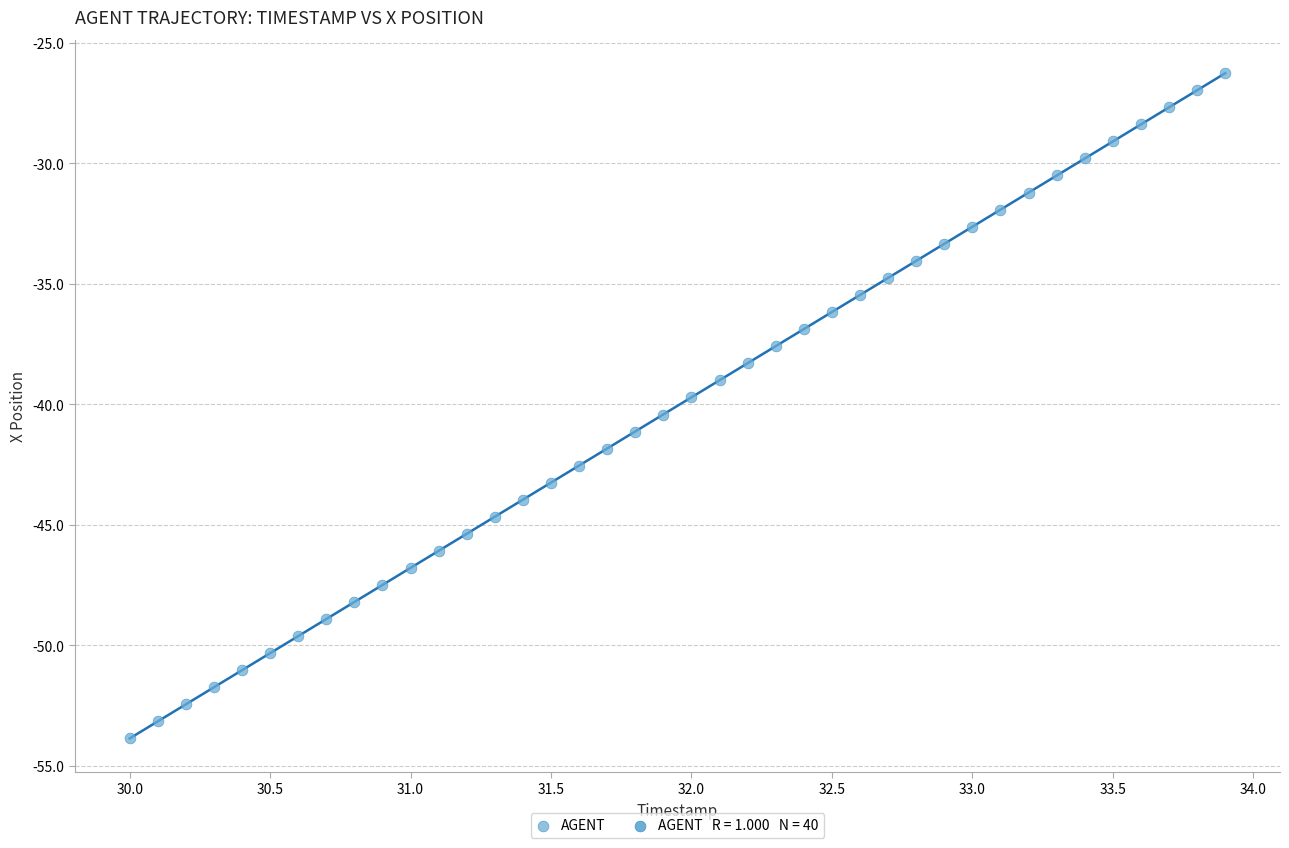

What is the range of Y values (max minus min)?

27.6